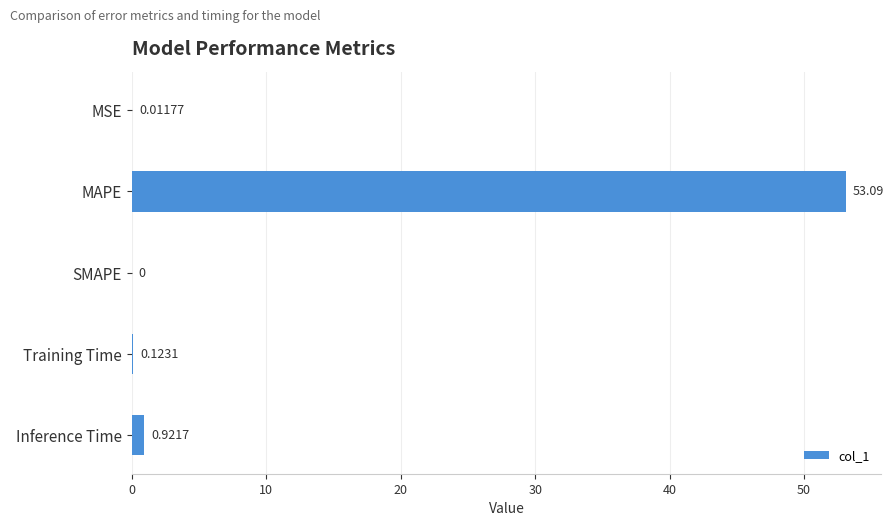

What is the change in value from SMAPE to Inference Time?

+0.9